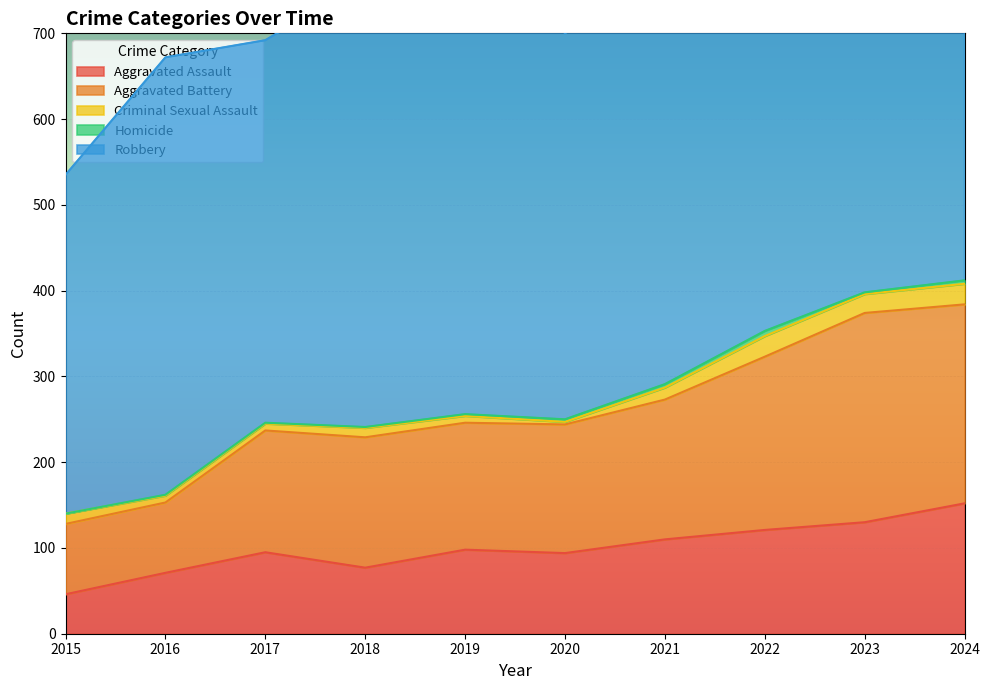

The value of Aggravated Assault at 2018 is 77. True or false?

True